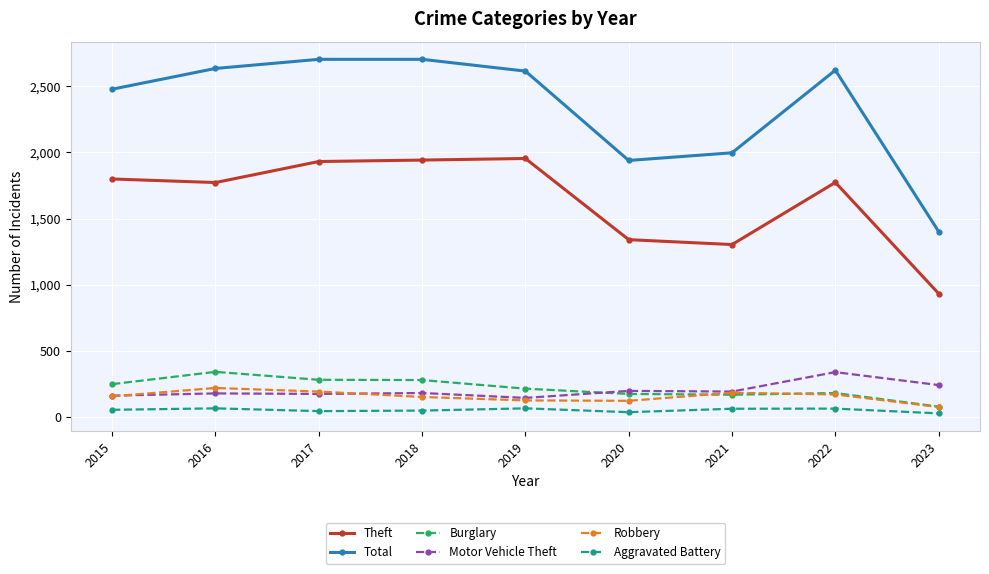

What is the difference between the maximum and minimum values in the Theft series?

1022